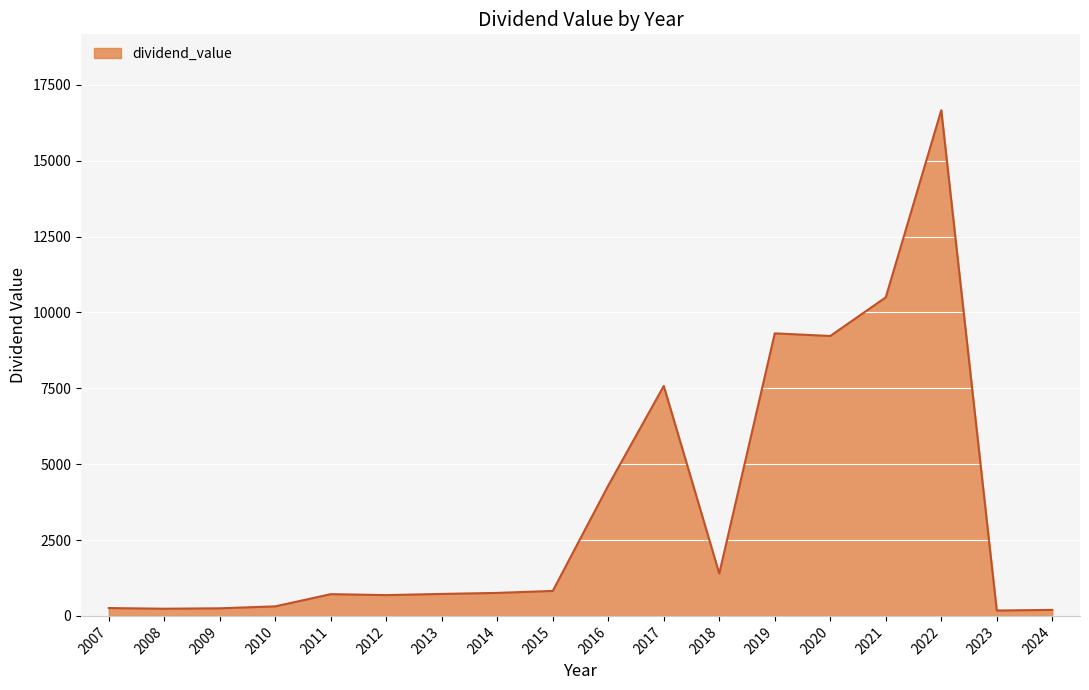

True or false: the data shows 236.8 at 2008.

True